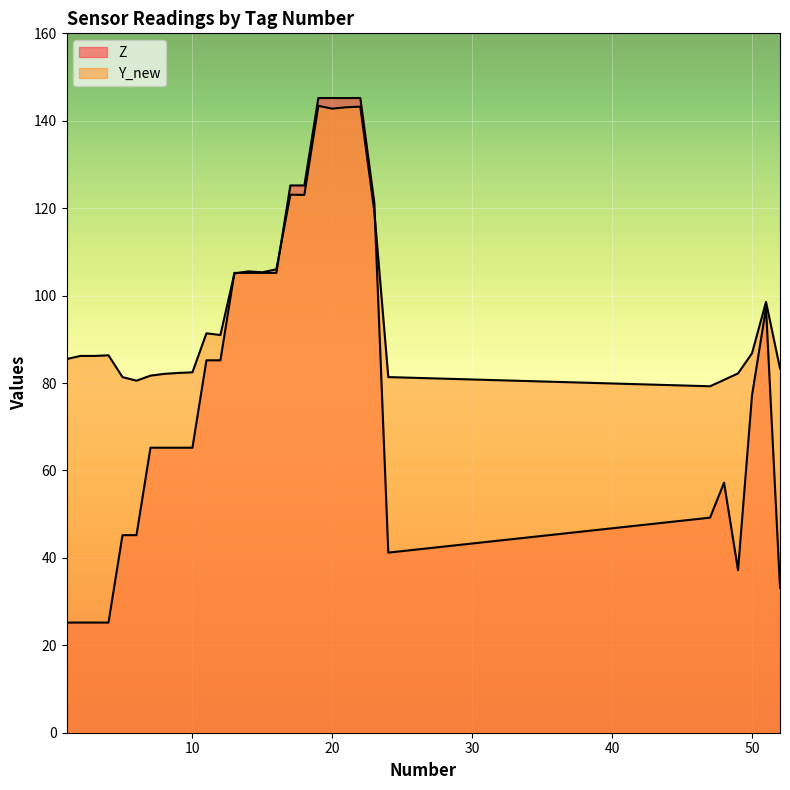

Reading right to left, list all the values displayed in this chart.

Z: 52=33.2	51=97.2	50=77.2	49=37.2	48=57.2	47=49.2	24=41.2	23=121.2	22=145.2	21=145.2	20=145.2	19=145.2	18=125.2	17=125.2	16=105.2	15=105.2	14=105.2	13=105.2	12=85.2	11=85.2	10=65.2	9=65.2	8=65.2	7=65.2	6=45.2	5=45.2	4=25.2	3=25.2	2=25.2	1=25.2
Y_new: 52=83.3	51=98.6	50=86.8	49=82.2	48=80.7	47=79.3	24=81.4	23=119.3	22=143.2	21=143.1	20=142.8	19=143.4	18=123.0	17=123.1	16=106.0	15=105.3	14=105.5	13=105.1	12=91.0	11=91.4	10=82.5	9=82.3	8=82.1	7=81.7	6=80.5	5=81.4	4=86.3	3=86.2	2=86.2	1=85.5